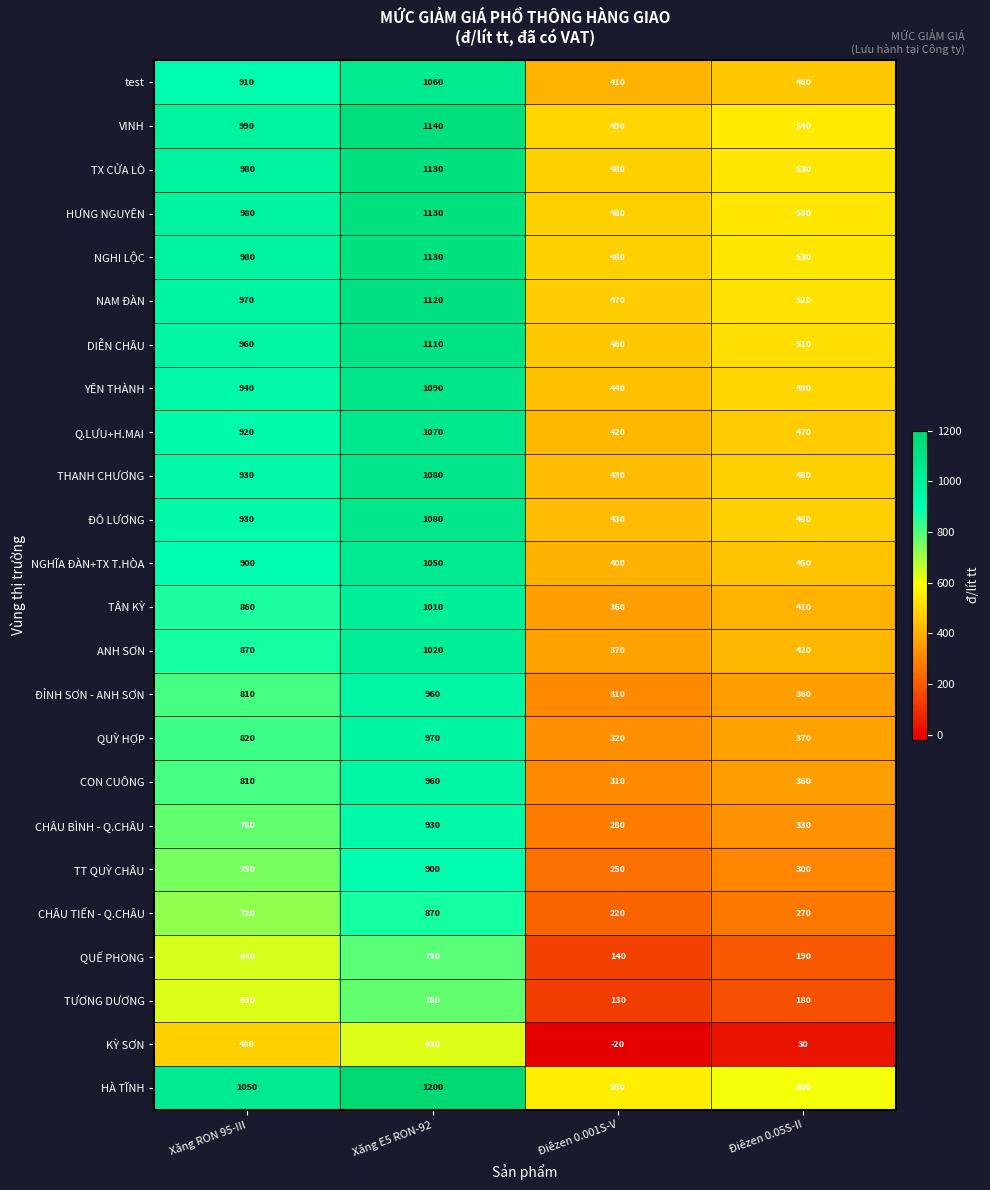

Which label corresponds to the smallest value in the chart?

Điêzen 0.001S-V